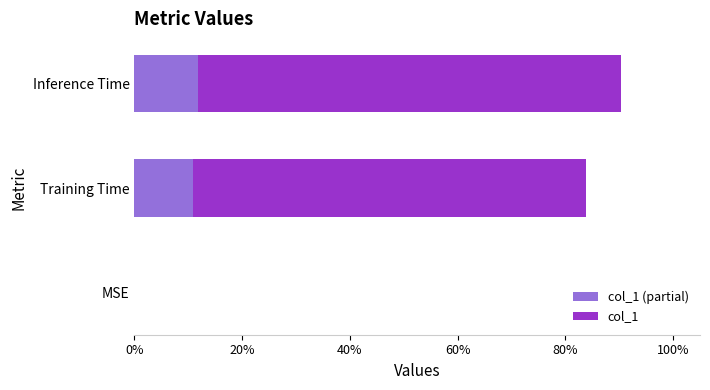

What are all the series names shown in the legend?

col_1 (partial), col_1